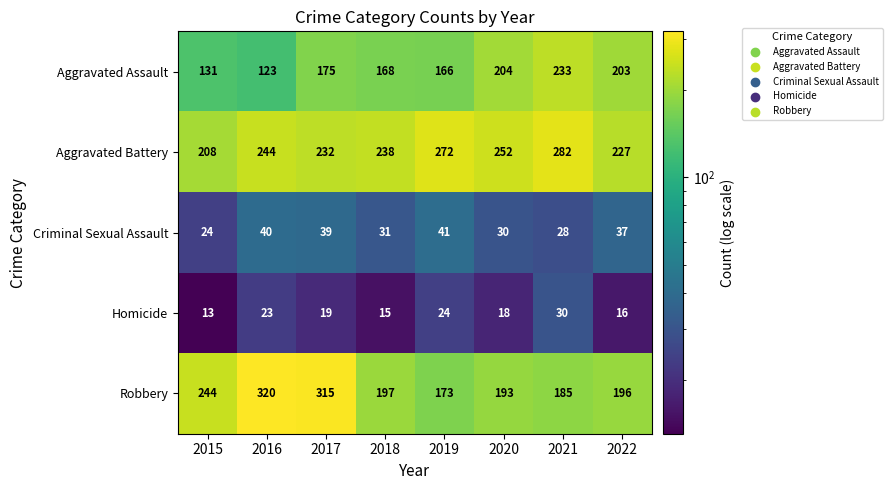

Which series has the widest spread of values?

Robbery